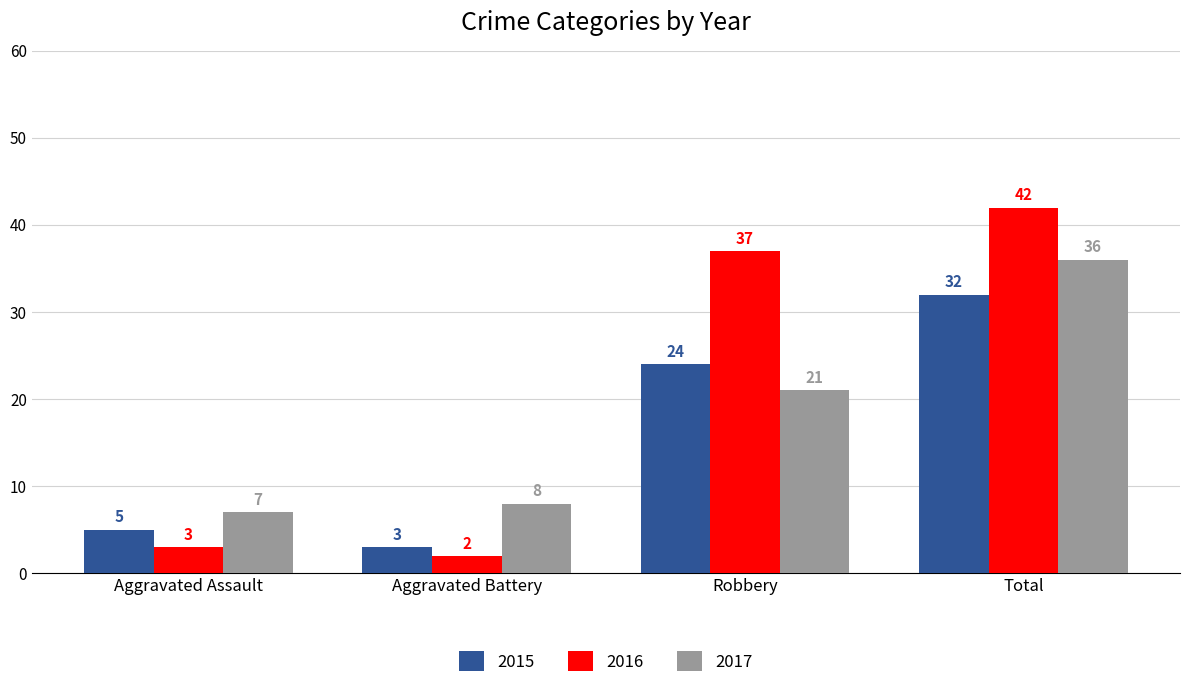

Reading left to right, list all the values displayed in this chart.

2015: Aggravated Assault=5	Aggravated Battery=3	Robbery=24	Total=32
2016: Aggravated Assault=3	Aggravated Battery=2	Robbery=37	Total=42
2017: Aggravated Assault=7	Aggravated Battery=8	Robbery=21	Total=36